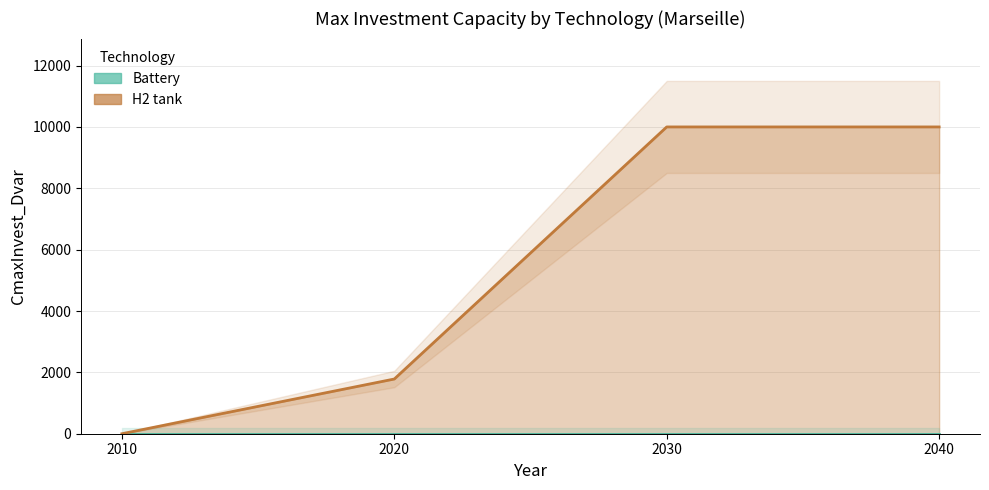

Does the chart have visible grid lines?

Yes